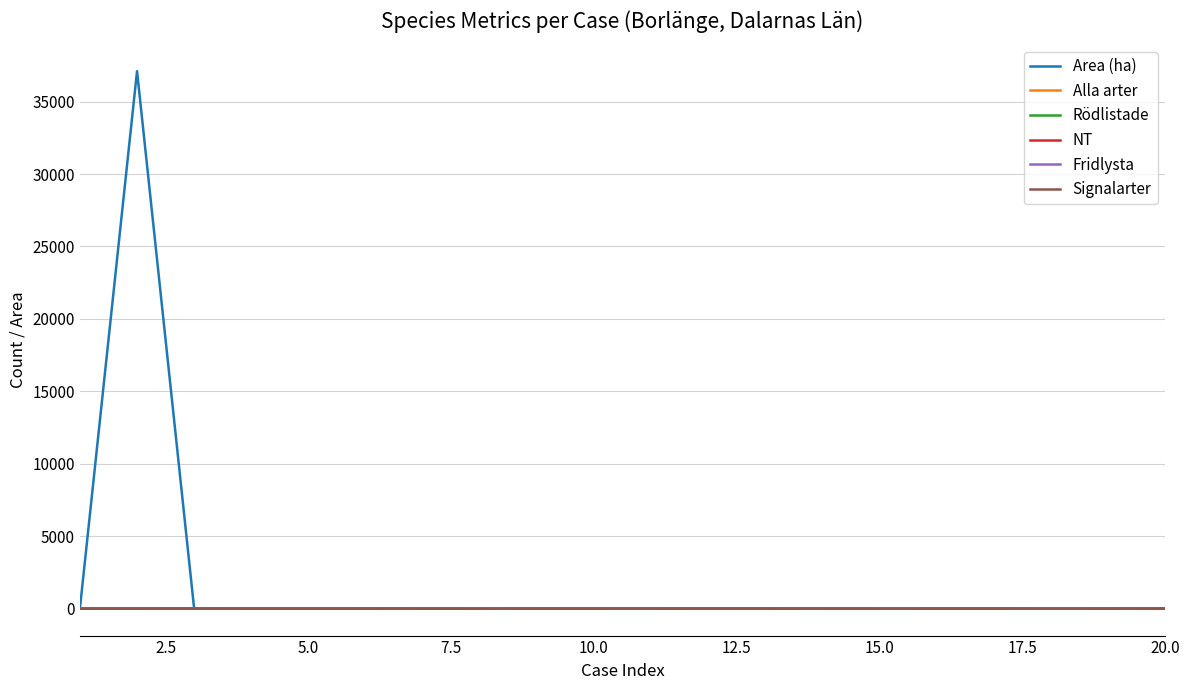

Which series has the largest total across all categories?

Area (ha)